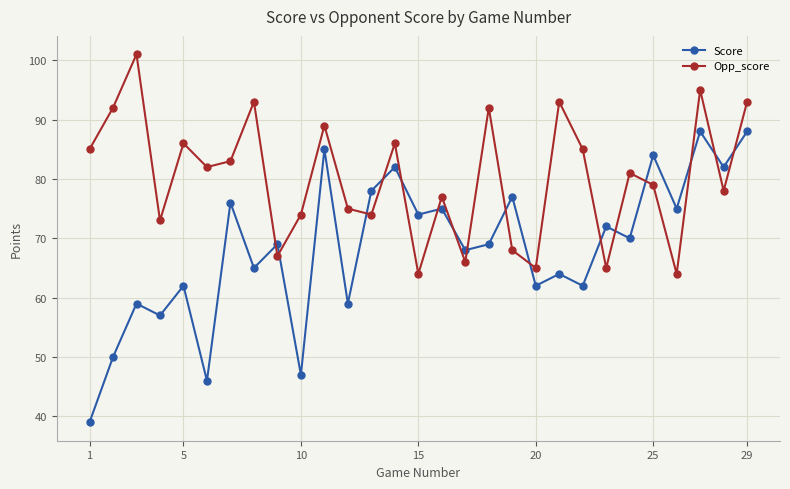

What is the maximum value for Opp_score?

101